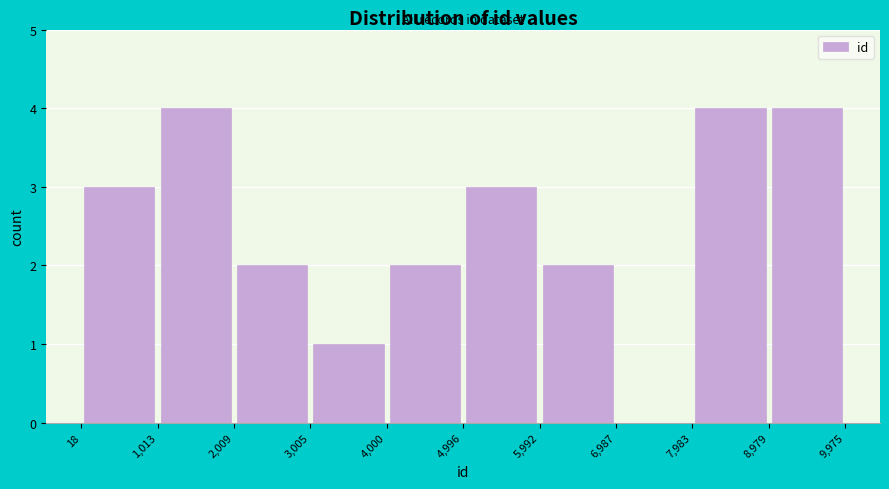

Reading left to right, list every bar in this chart as the range it spans on the x-axis followed by its height. The values are not printed on the chart, so give them approximately, as read against the axis.

18 to 1,013: 3
1,013 to 2,009: 4
2,009 to 3,005: 2
3,005 to 4,000: 1
4,000 to 4,996: 2
4,996 to 5,992: 3
5,992 to 6,987: 2
6,987 to 7,983: 0
7,983 to 8,979: 4
8,979 to 9,975: 4